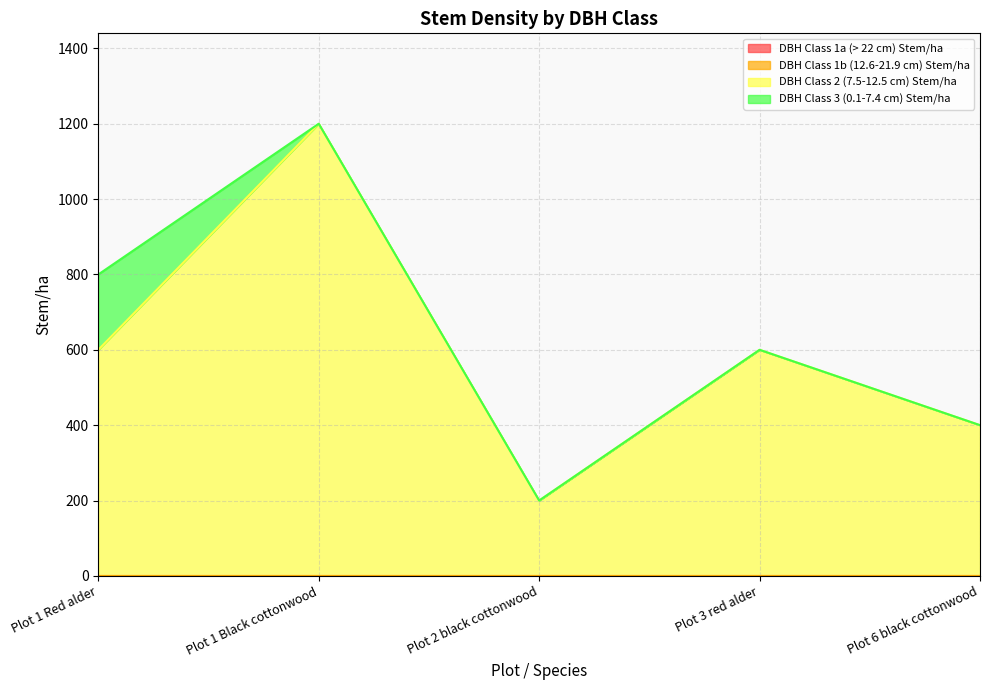

Where is the first local minimum for DBH Class 2 (7.5-12.5 cm) Stem/ha?

Plot 2 black cottonwood